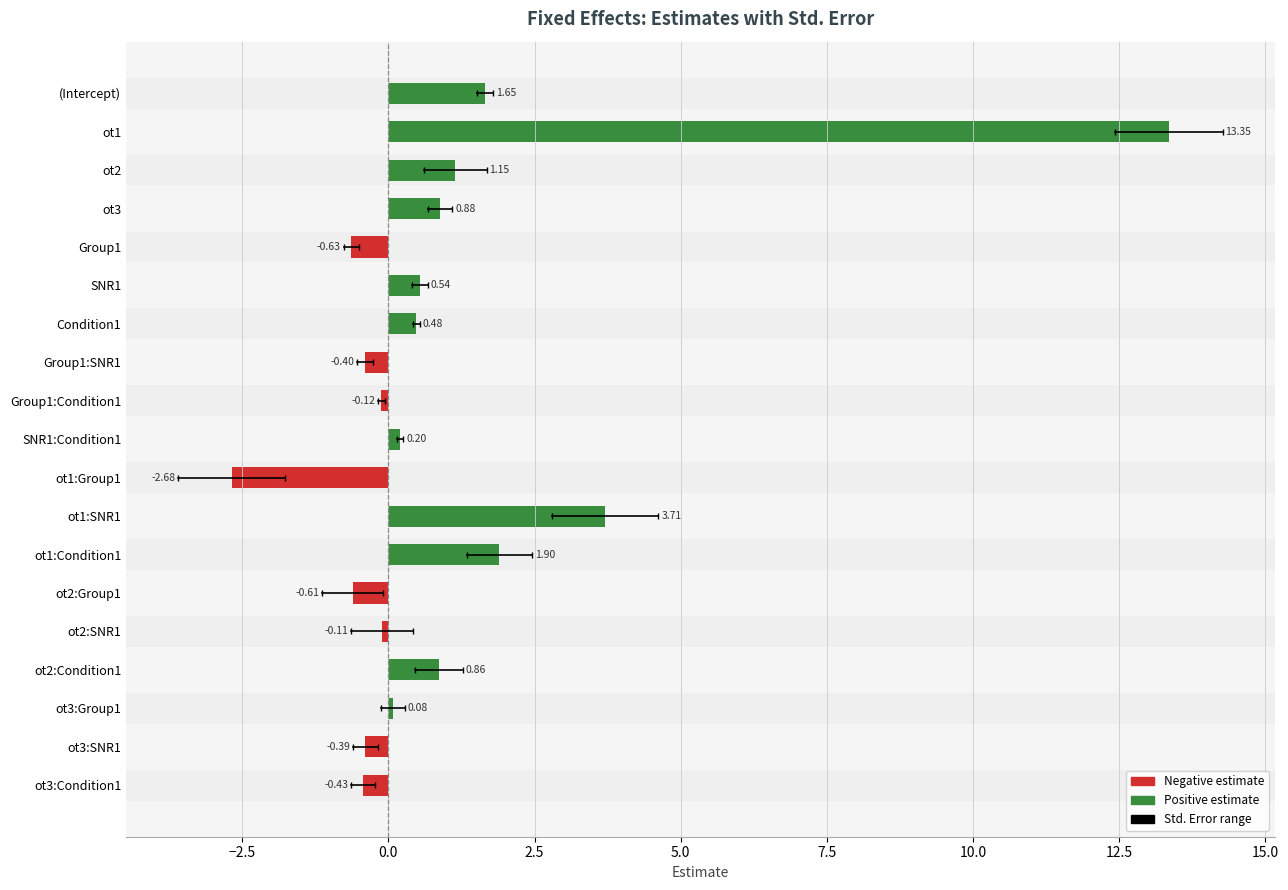

Which series has the largest total across all categories?

estimate